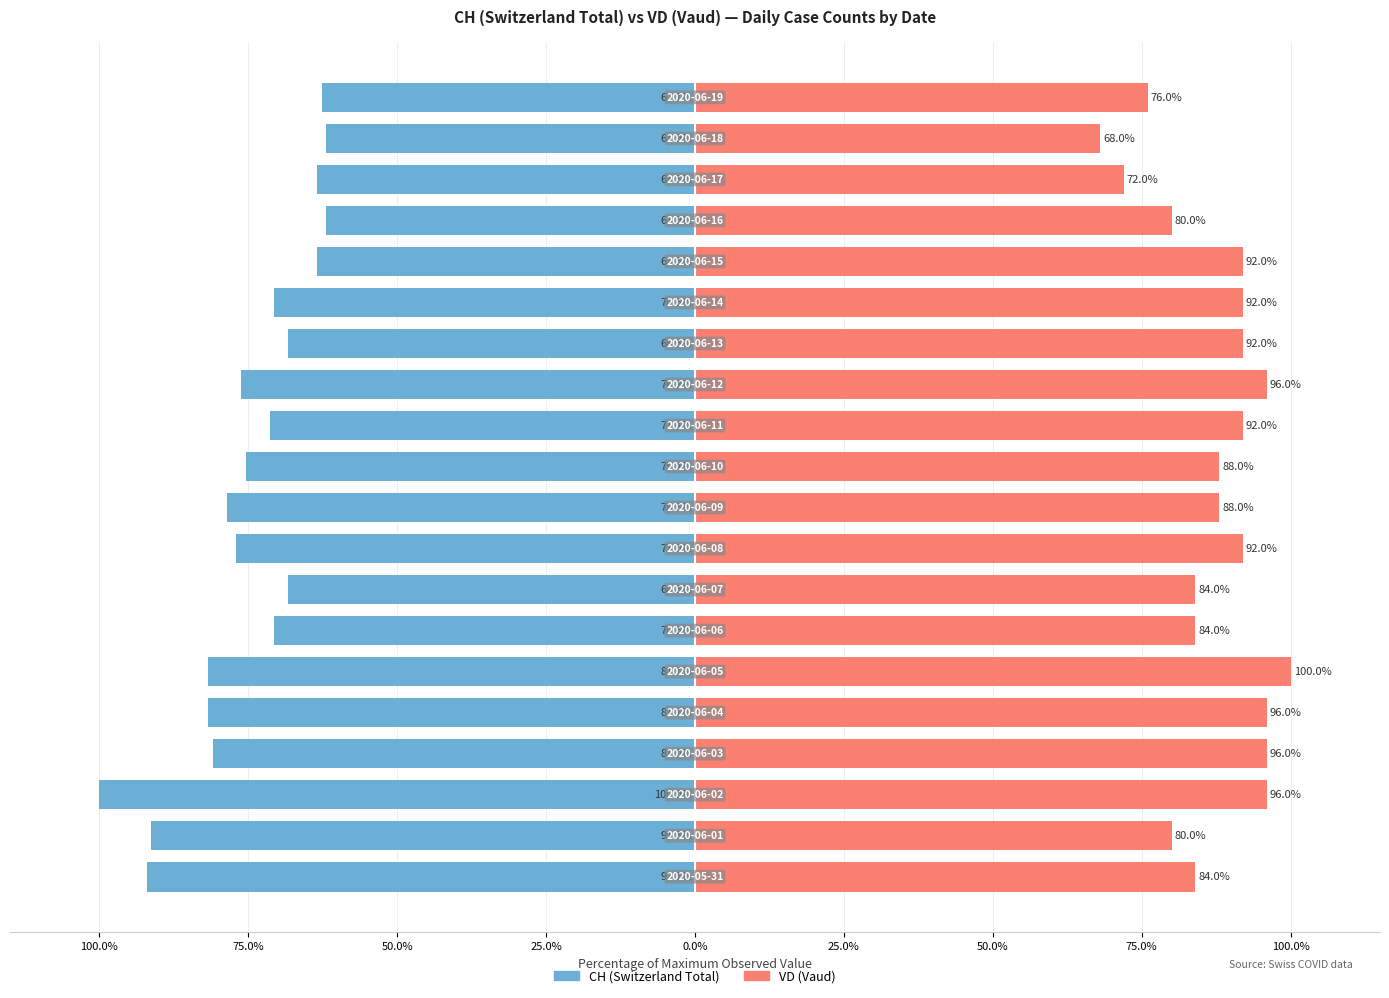

What is the highest value of the VD (Vaud) series?

100.0